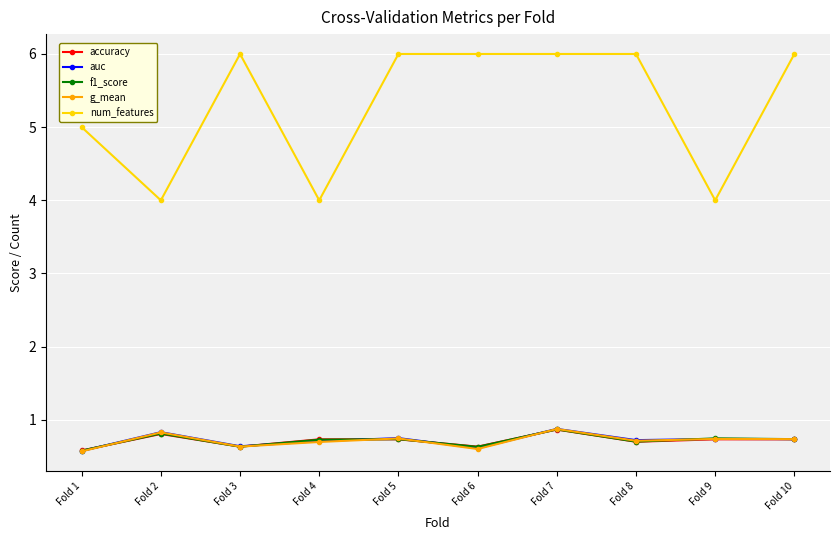

The value of g_mean at Fold 8 is 0.4. True or false?

False